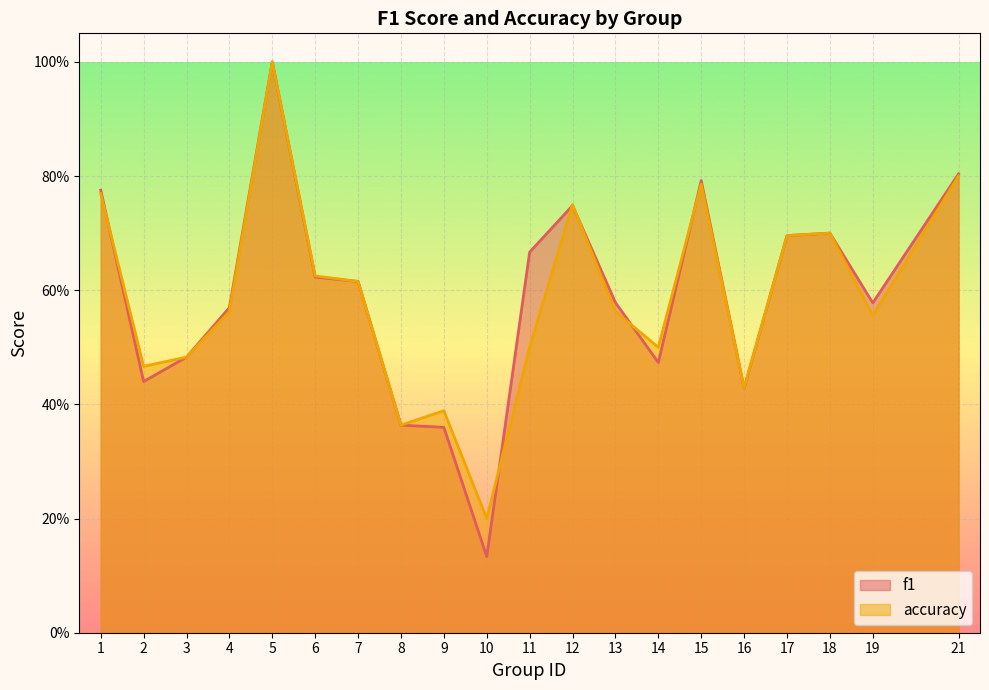

Reading left to right, what are all the values shown in this chart?

f1: 0.8	0.4	0.5	0.6	1.0	0.6	0.6	0.4	0.4	0.1	0.7	0.7	0.6	0.5	0.8	0.4	0.7	0.7	0.6	0.8
accuracy: 0.8	0.5	0.5	0.6	1.0	0.6	0.6	0.4	0.4	0.2	0.5	0.8	0.6	0.5	0.8	0.4	0.7	0.7	0.6	0.8